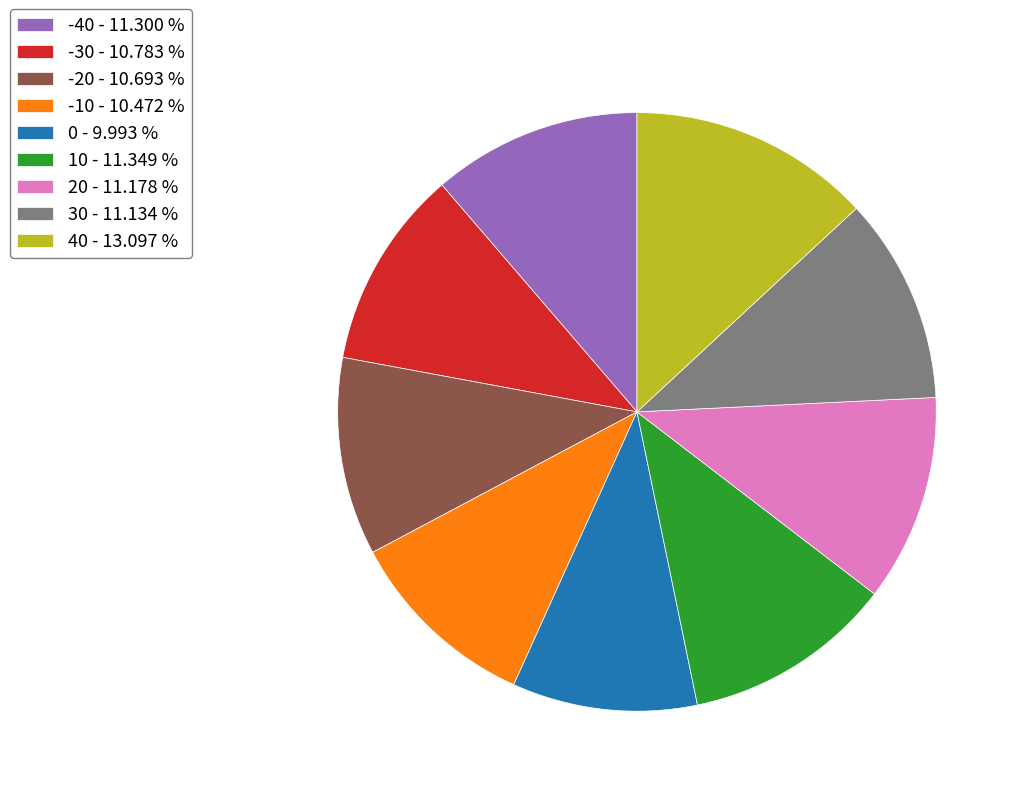

Which category has the biggest portion of the pie?

40 - 13.097 %